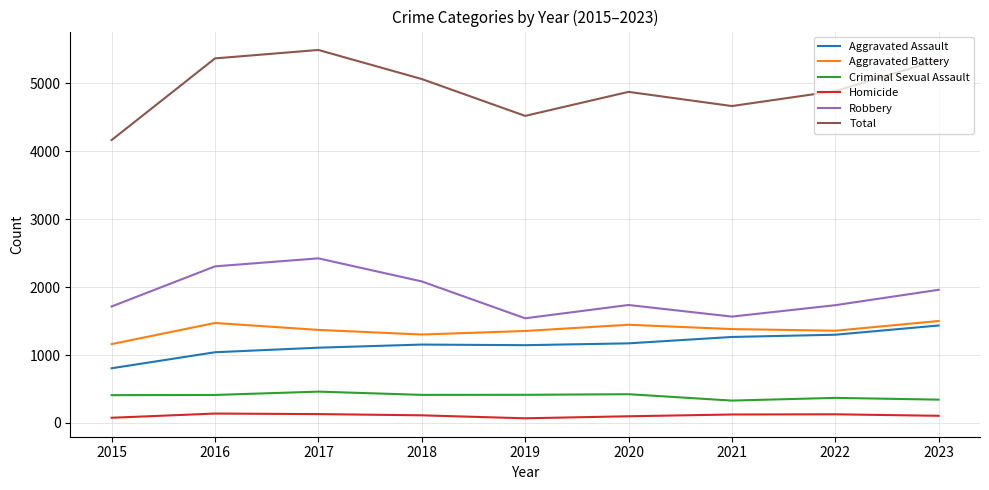

Which series has the largest total across all categories?

Total